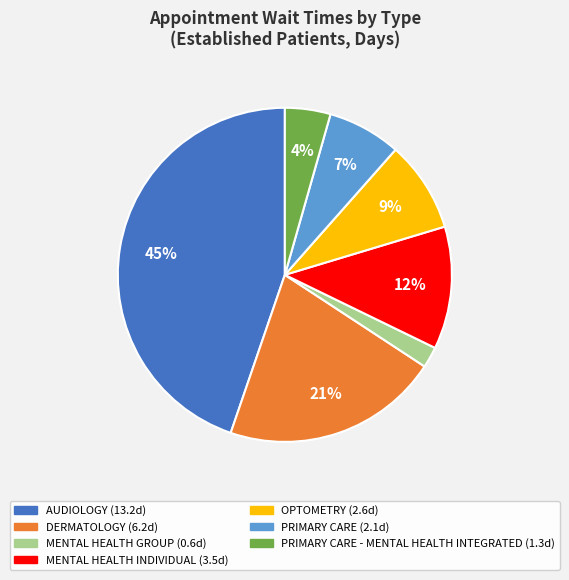

Does any single category account for the majority?

No